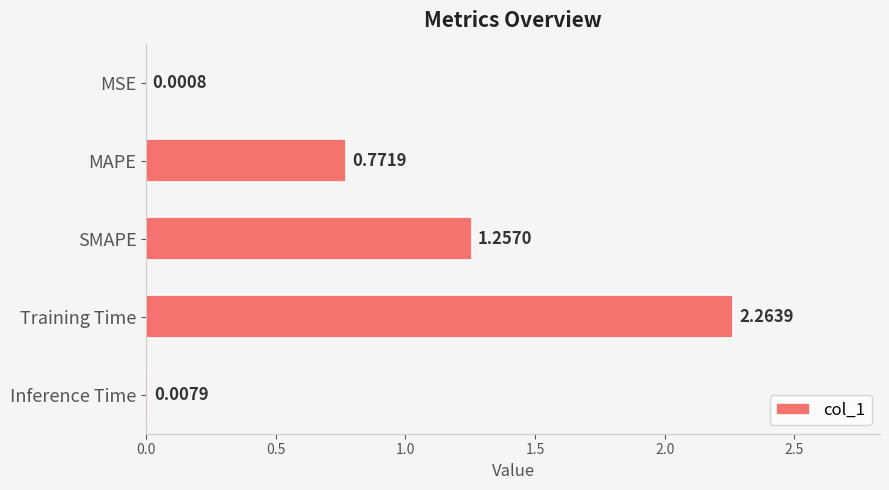

What is the sum of all values?

4.3